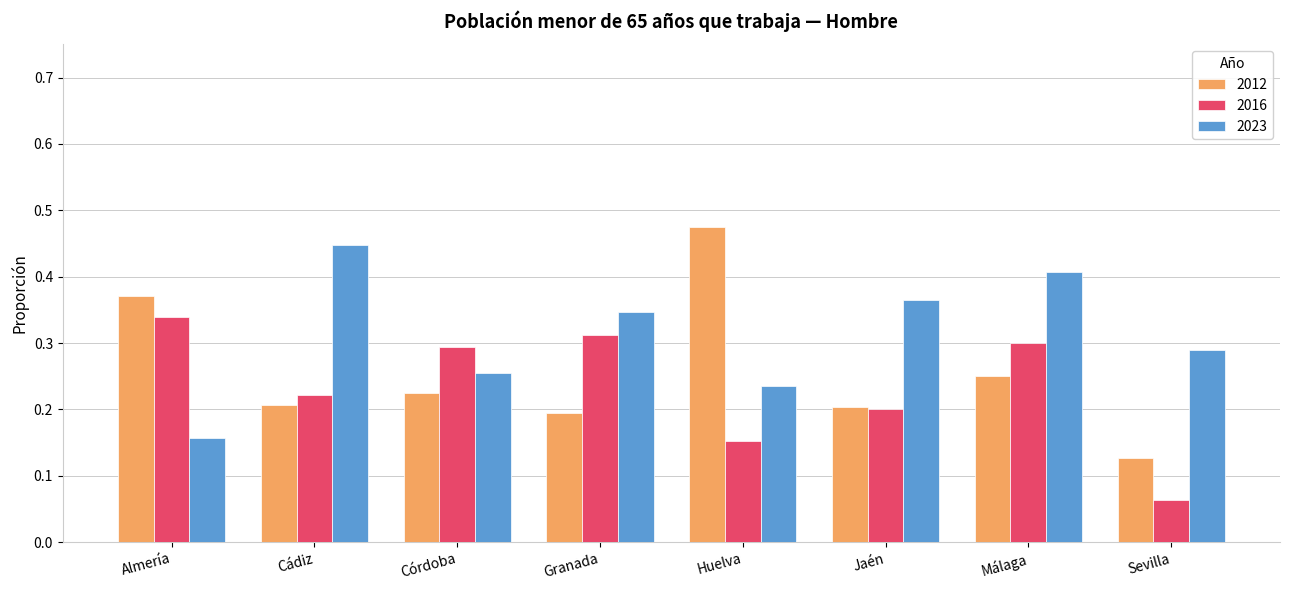

Rank the series at Córdoba from highest to lowest value.

2016, 2023, 2012